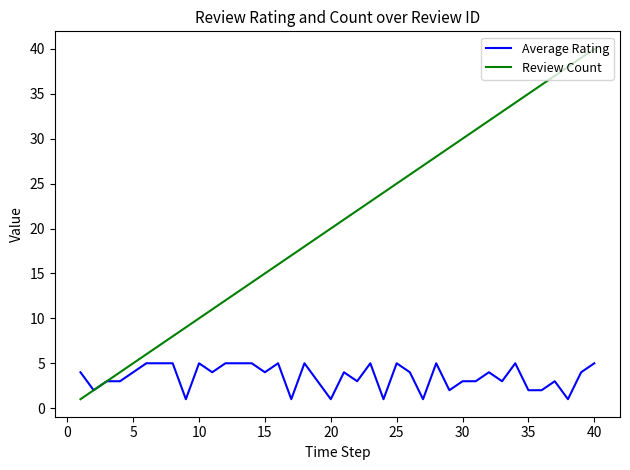

Which series has the widest spread of values?

Review Count